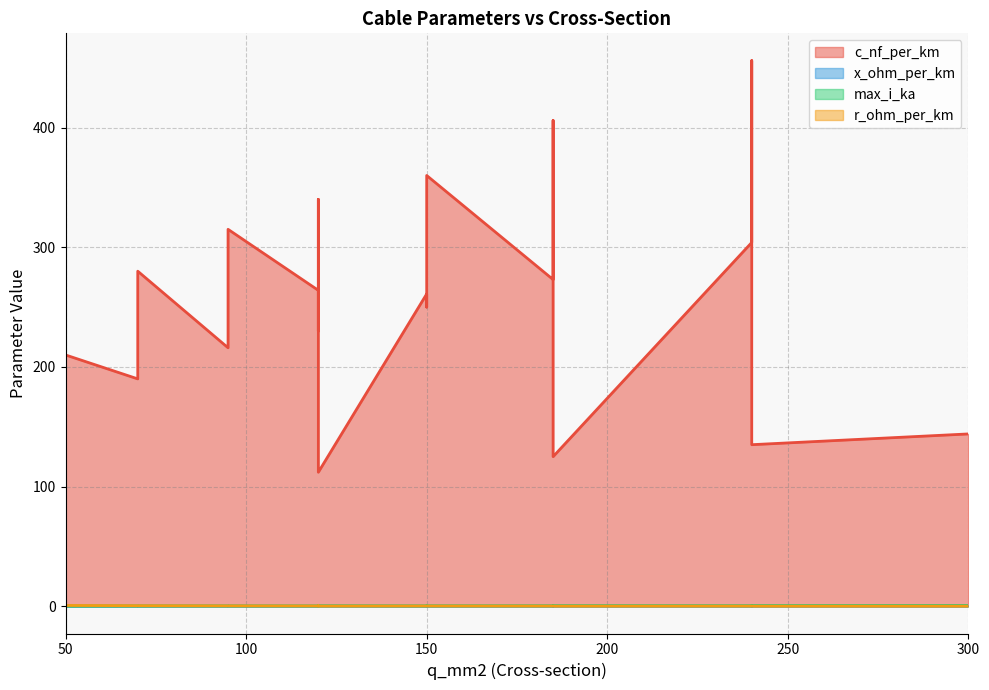

True or false: c_nf_per_km and x_ohm_per_km intersect in this chart.

False